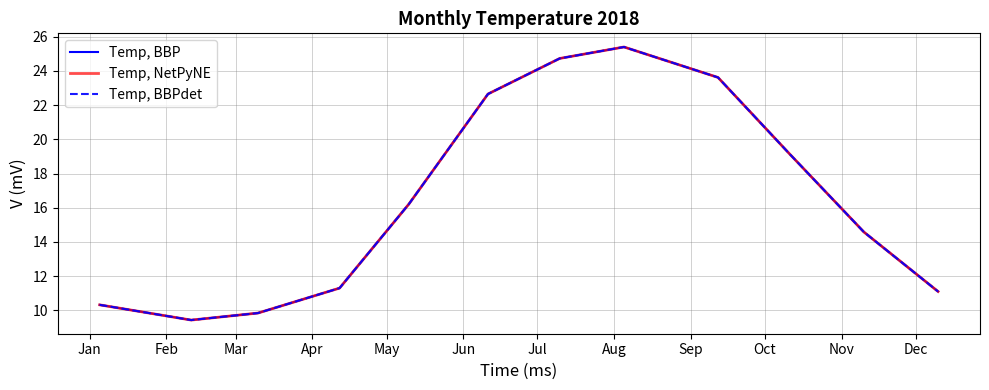

At which category is the sum across all series the highest?

Aug